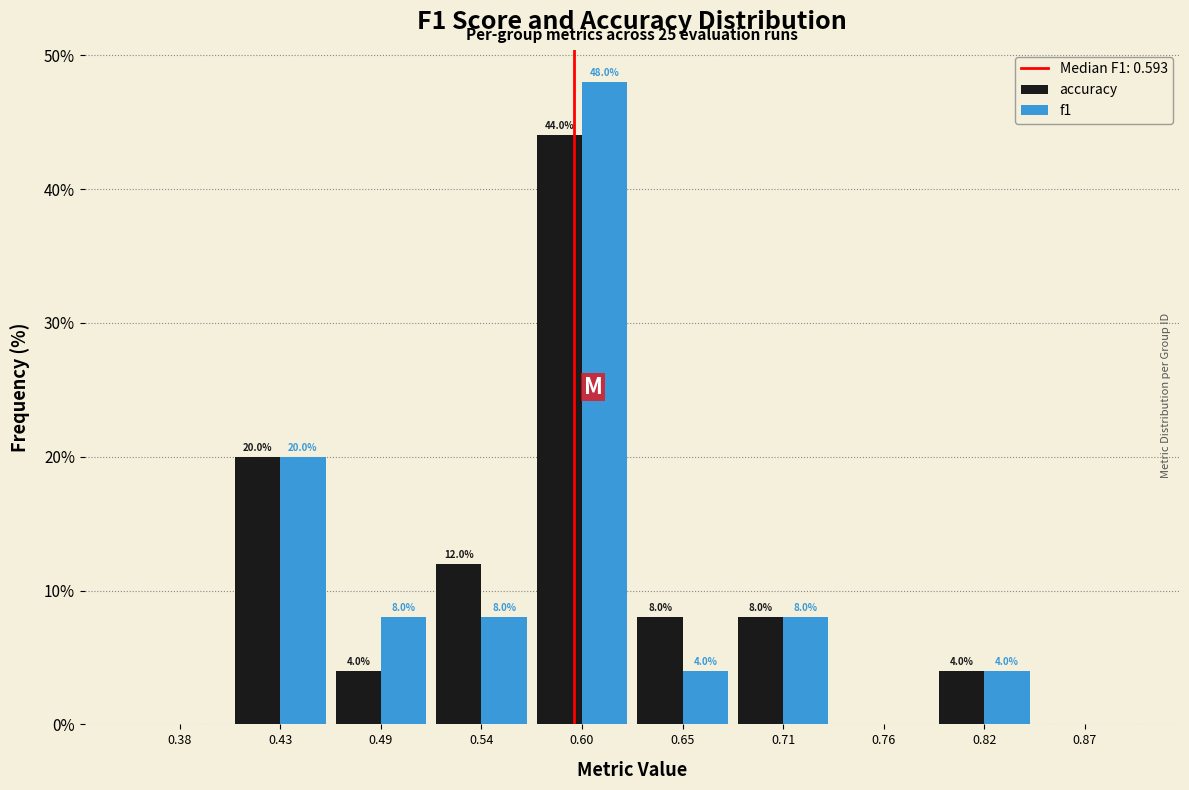

In the accuracy series, which range on the x-axis has the tallest bar?

0.570 to 0.625